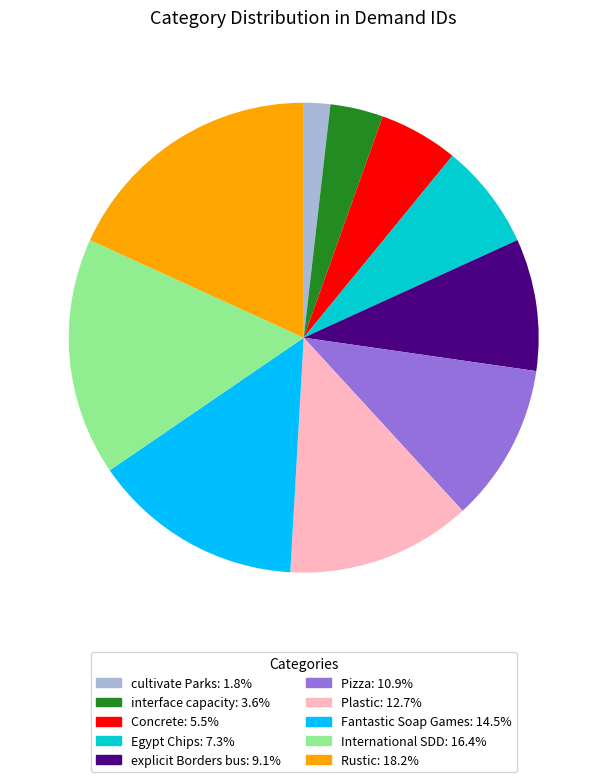

How many segments does this pie chart have?

10